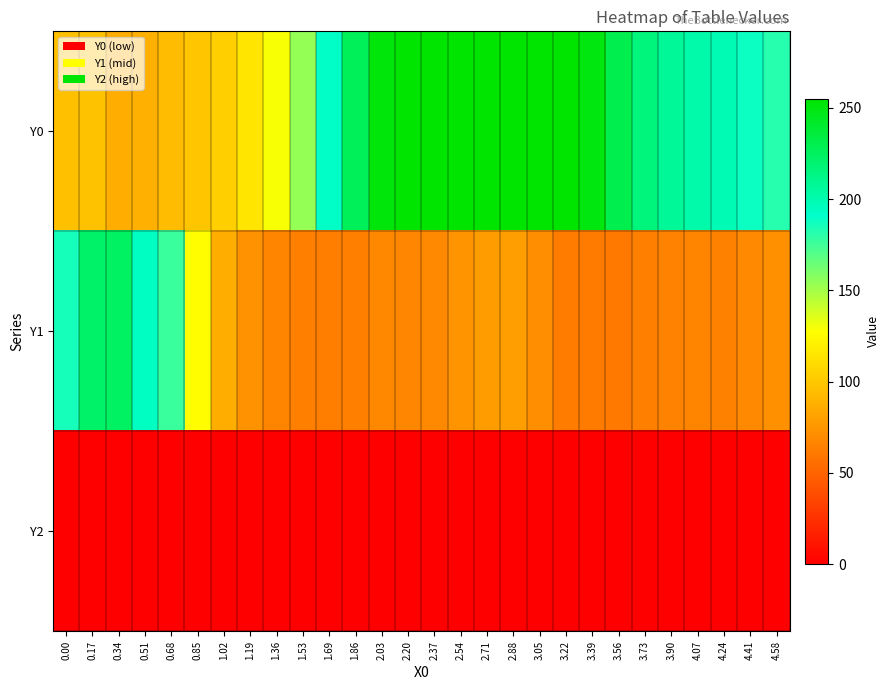

Which series changed the most between 0.85 and 2.71?

Y0